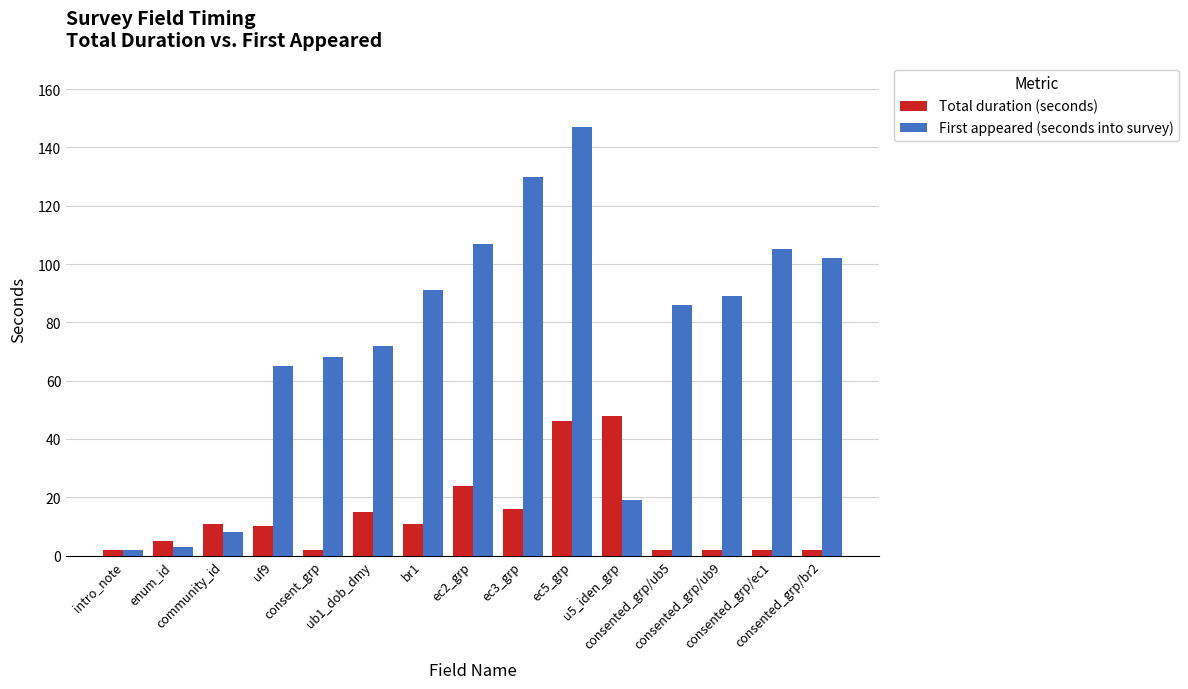

What is the maximum value for First appeared (seconds into survey)?

147